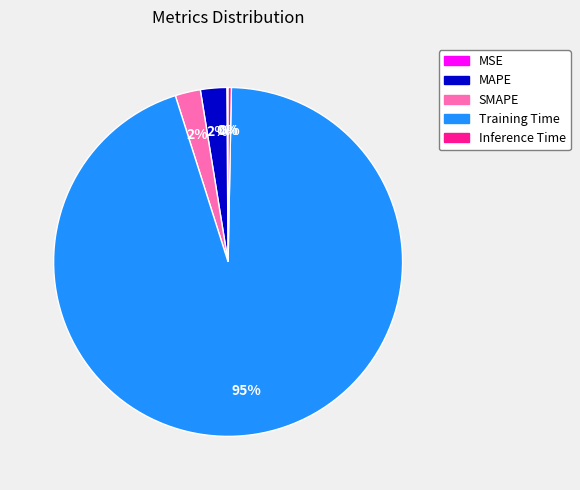

Is the sum of Inference Time and MAPE greater than half?

No